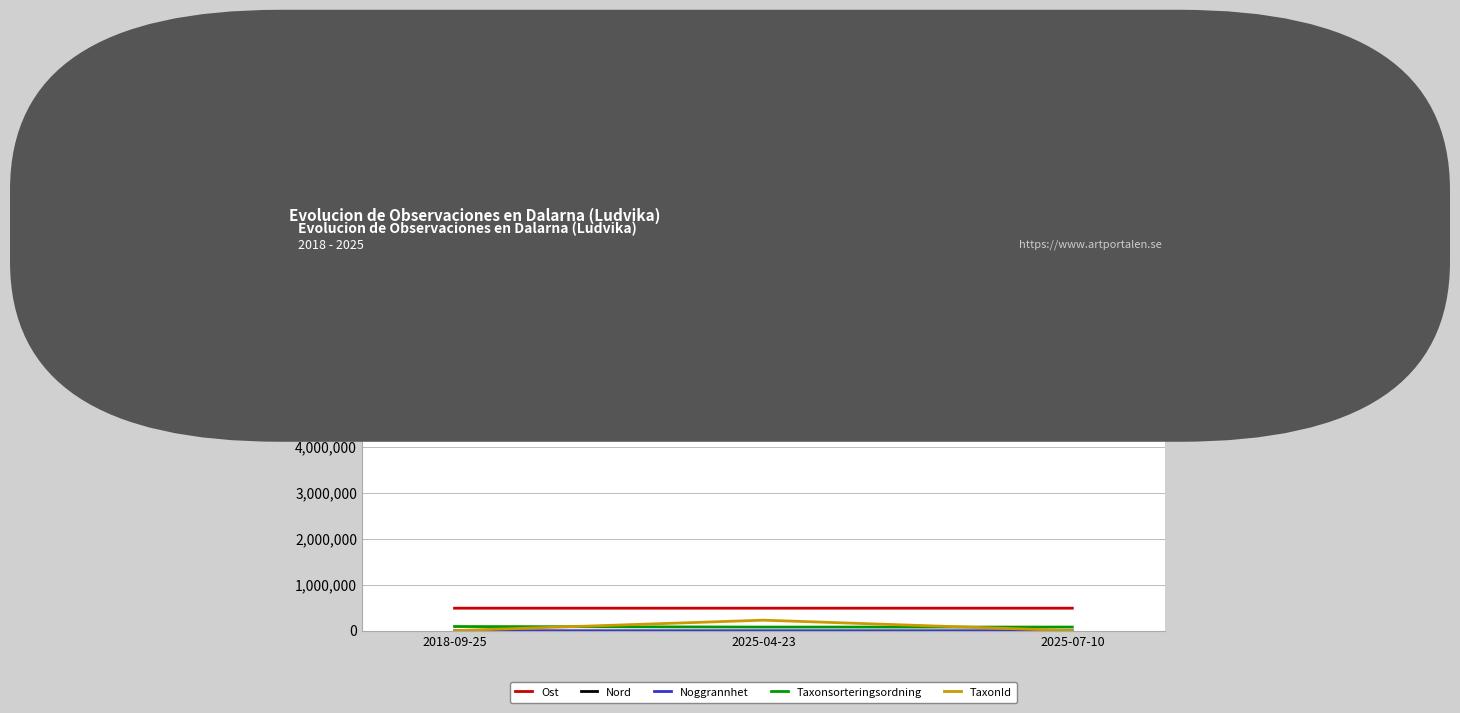

What is the maximum value for TaxonId?

228912.0